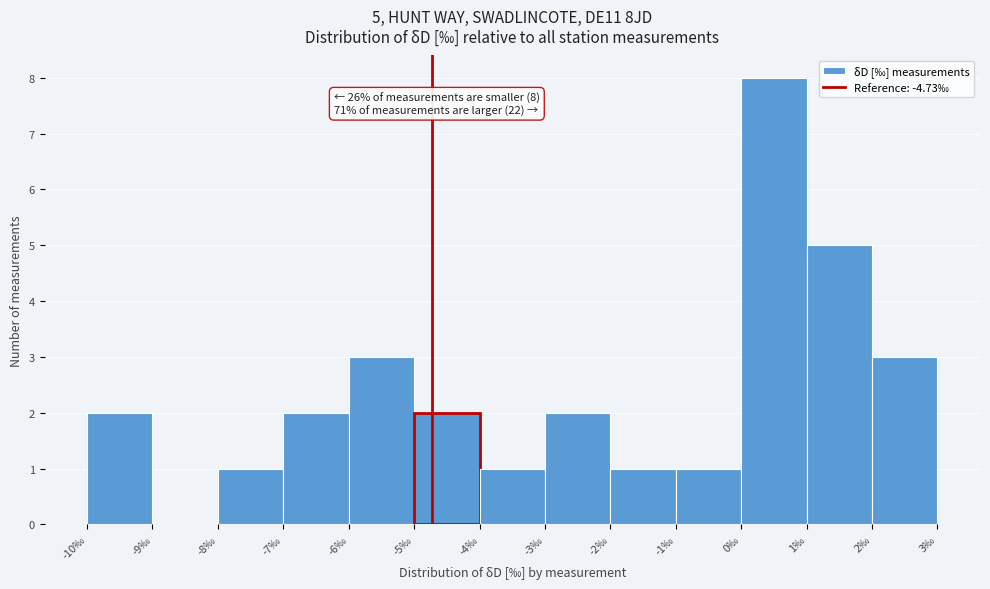

Which range on the x-axis has the tallest bar?

0 to 1